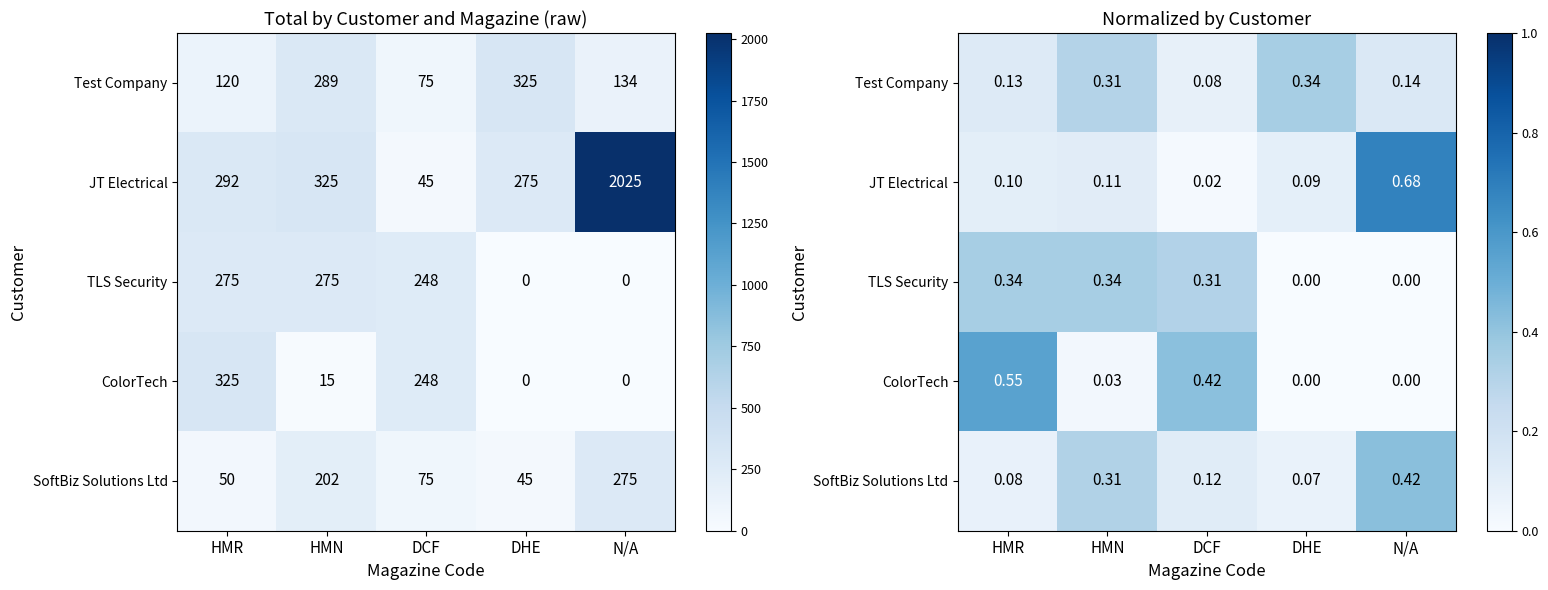

Count the number of categories in the chart.

5